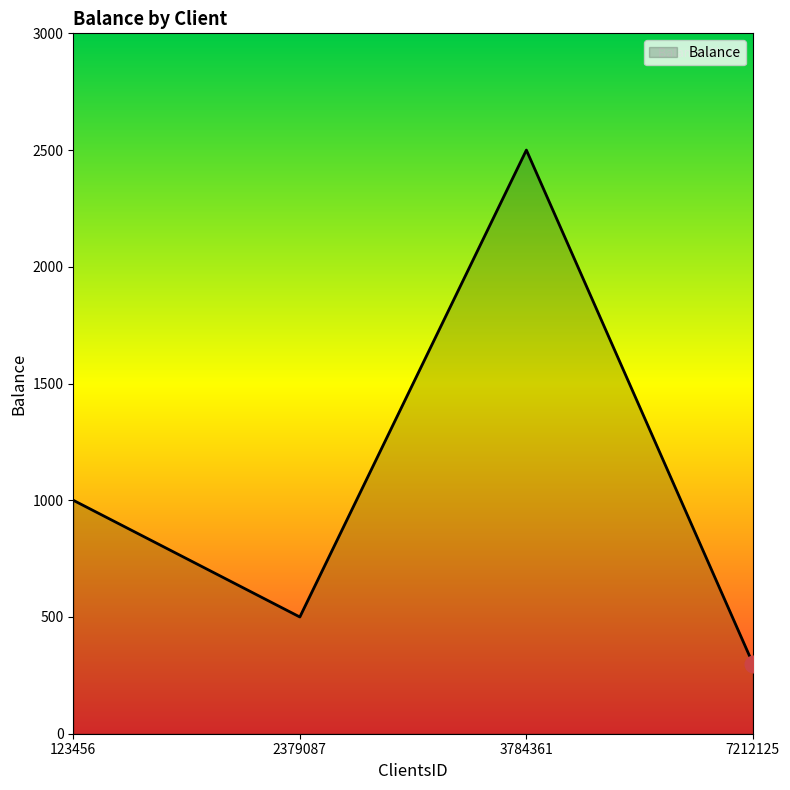

At which category does the chart reach its peak across all series?

3784361